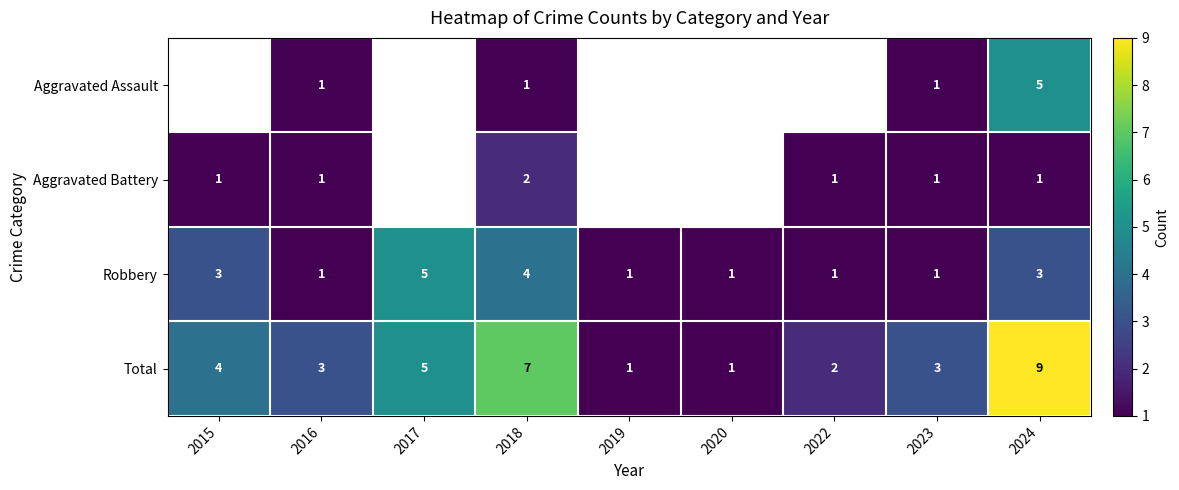

What is the highest value of the Total series?

9